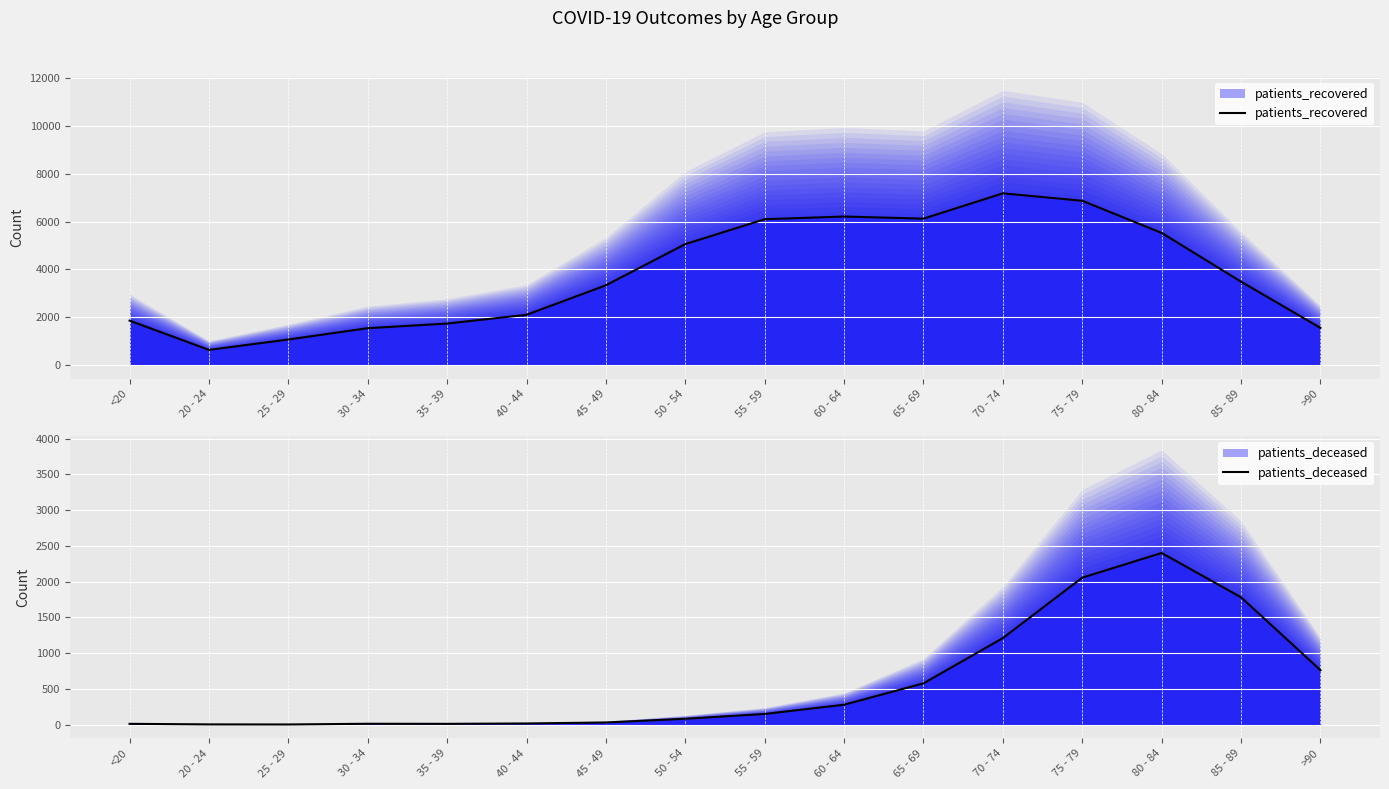

Rank the series by their maximum value, from lowest to highest.

patients_deceased, patients_recovered